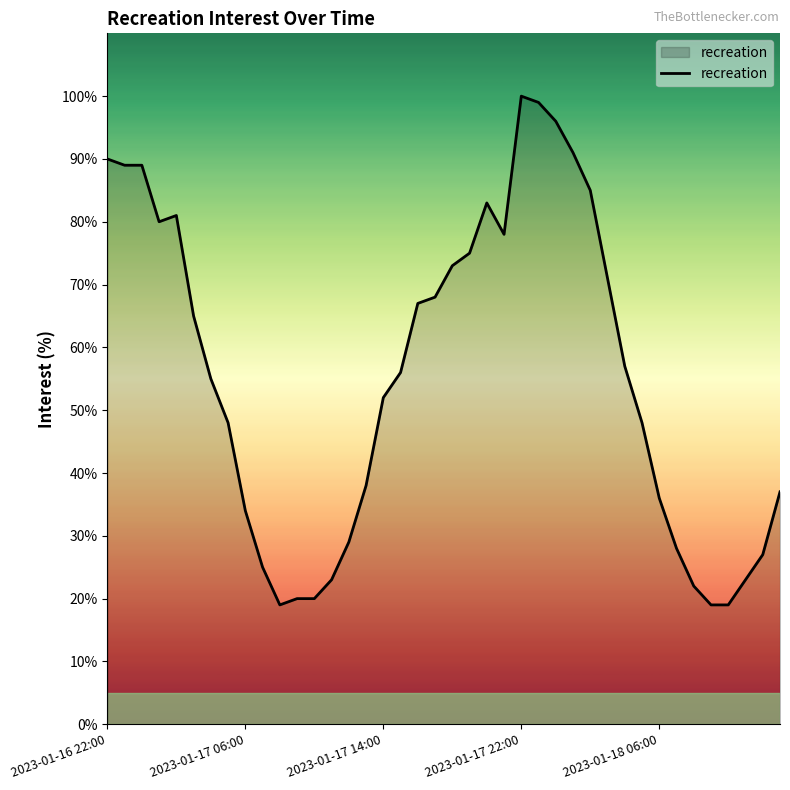

What is the difference between the maximum and minimum values?

81